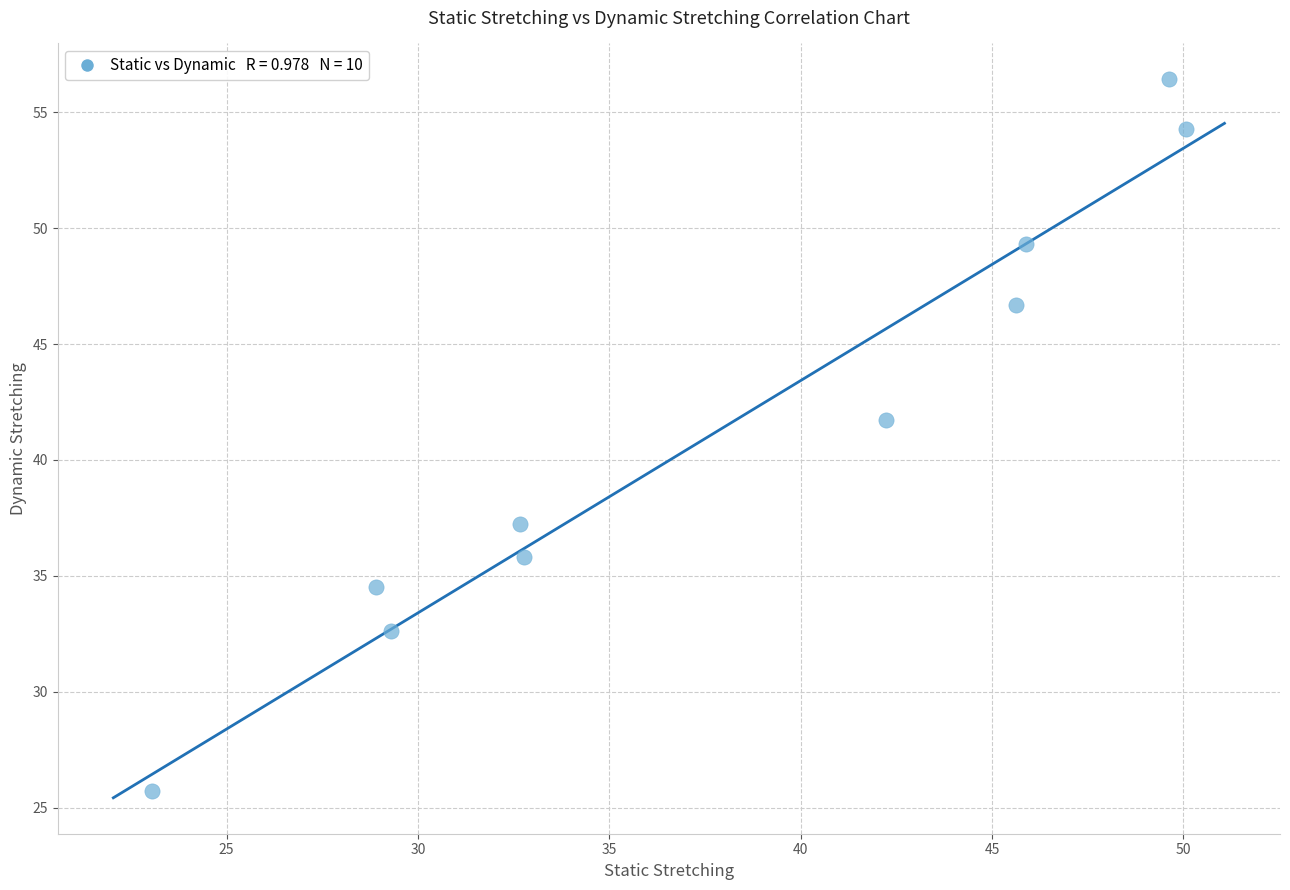

What is the range of Y values (max minus min)?

30.7